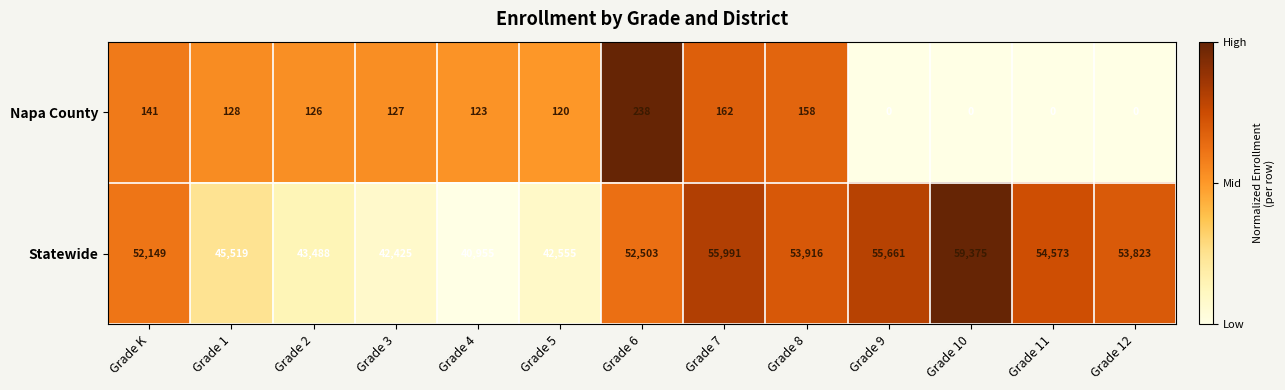

At which category does the chart reach its peak across all series?

Grade 10